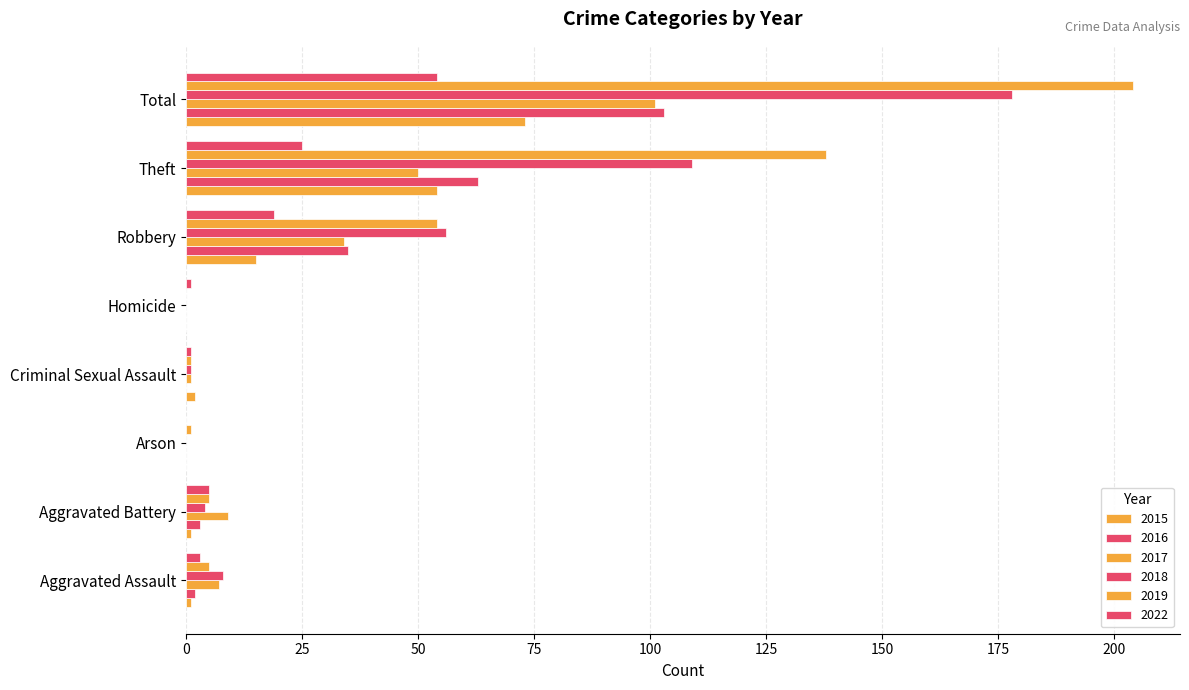

Which category has the highest value across all series?

Total